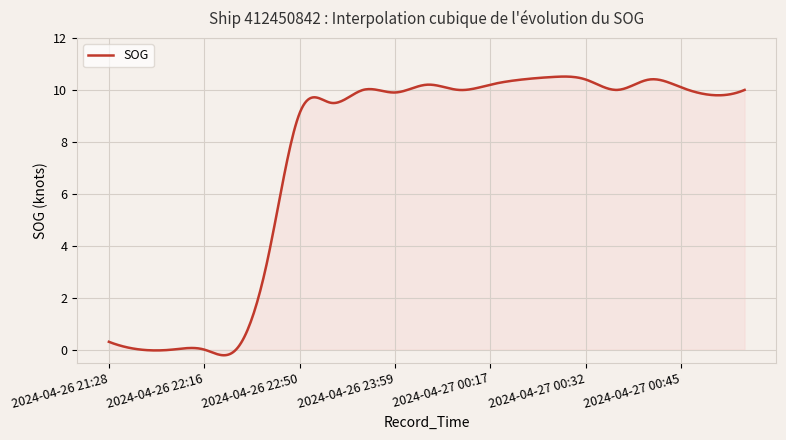

How many lines are shown in the chart?

1